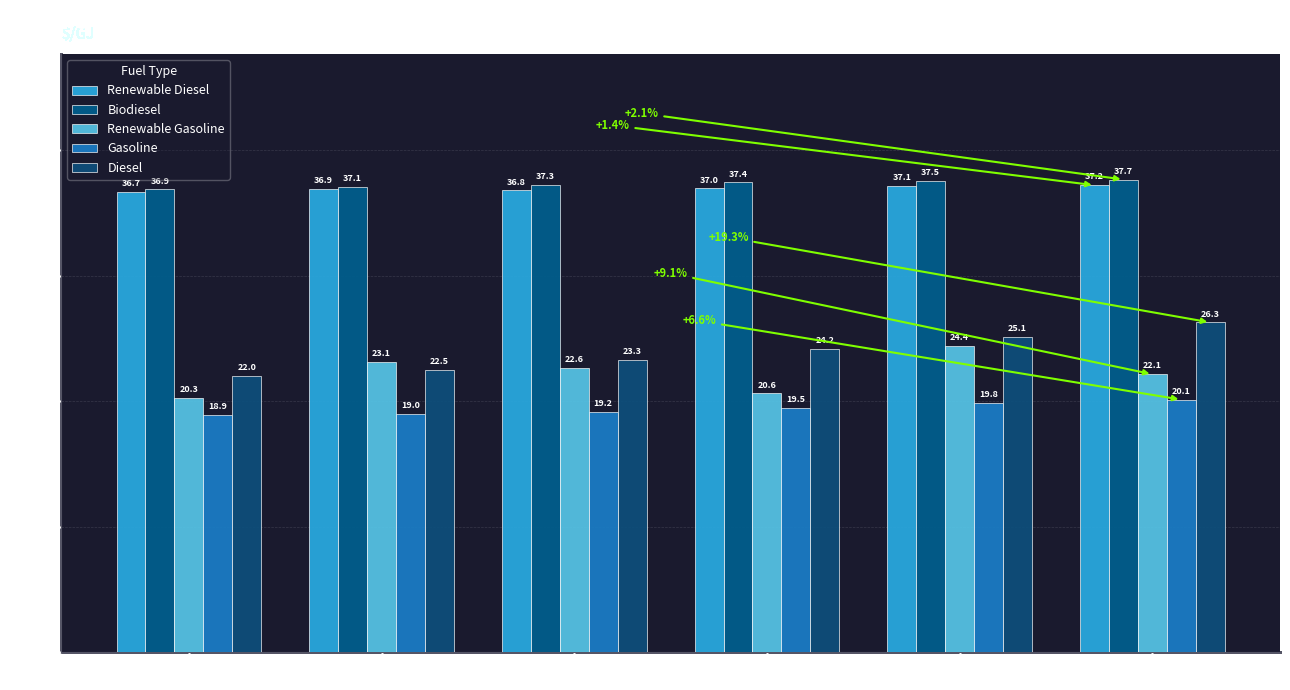

What are all the series names shown in the legend?

Renewable Diesel, Biodiesel, Renewable Gasoline, Gasoline, Diesel